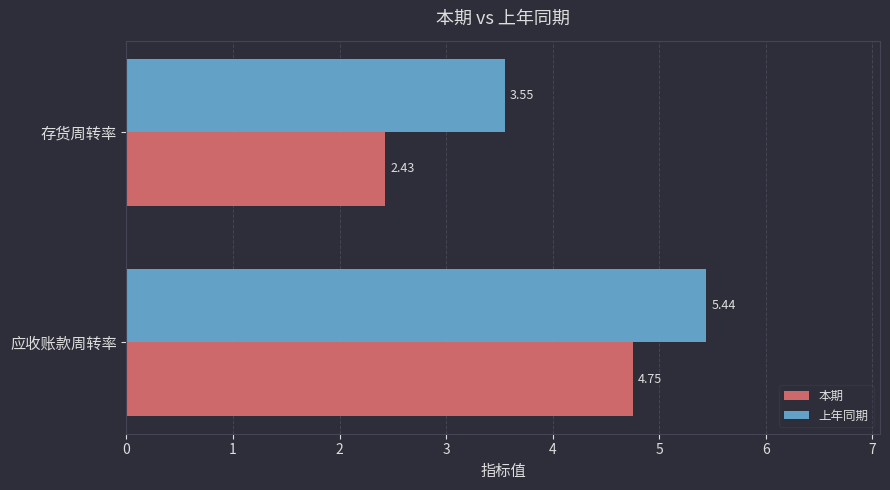

Where is 本期 nearest to the value 3?

存货周转率